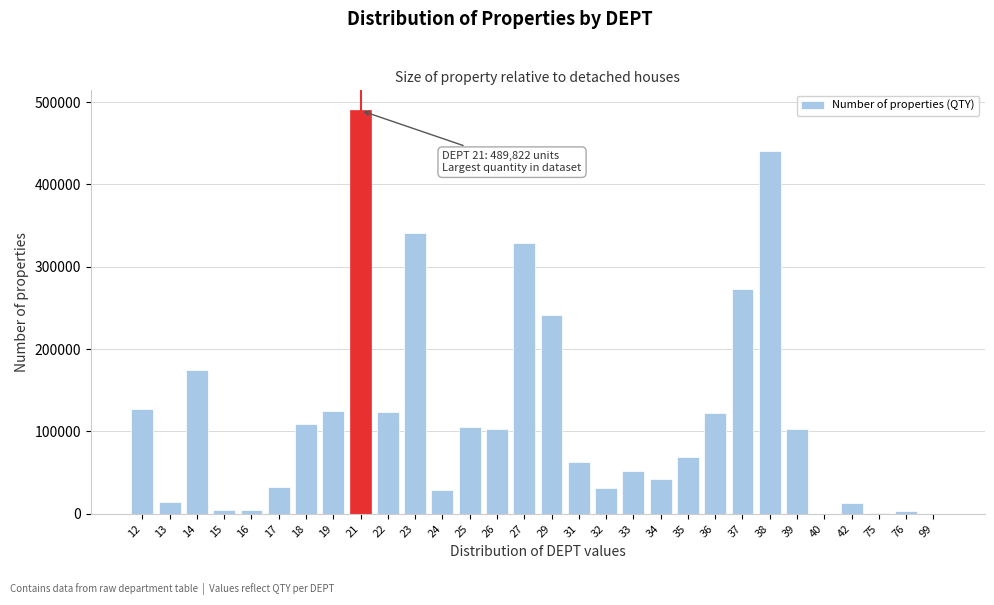

What is the change in value from 34 to 35?

+26021.0